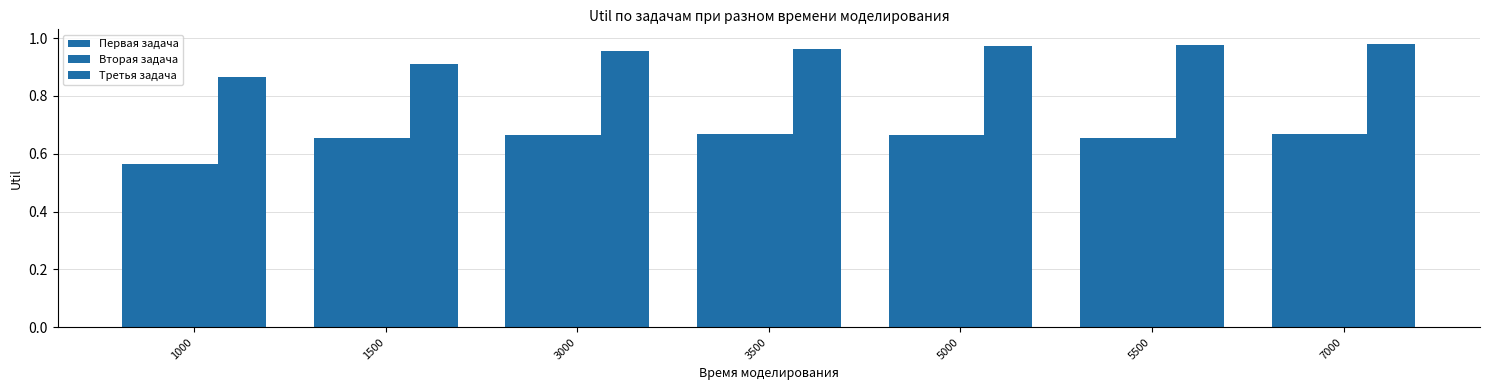

What is the minimum value for Третья задача?

0.9